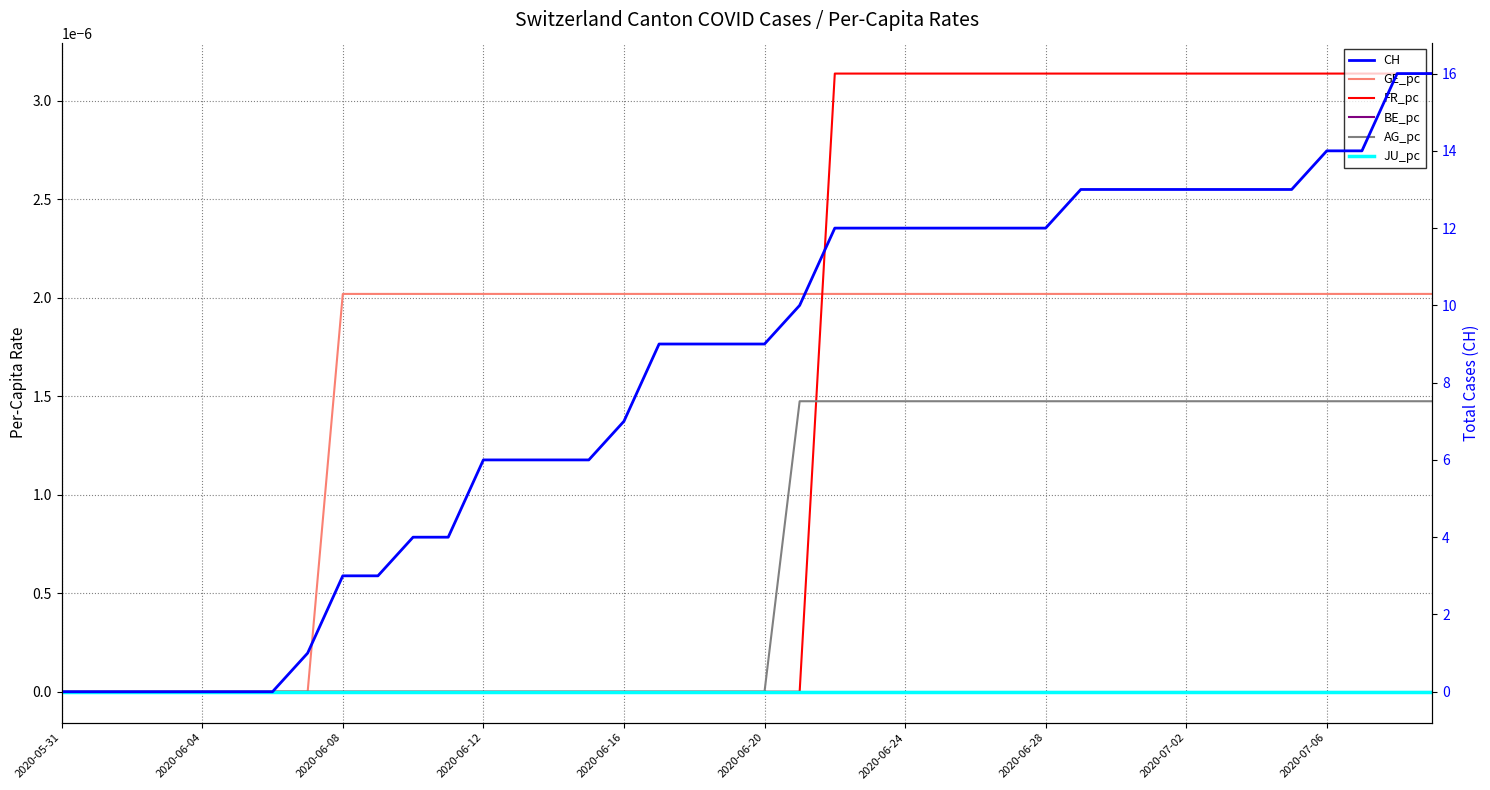

Reading left to right, what are all the values shown in this chart?

GE_pc: 0.0	0.0	0.0	0.0	0.0	0.0	0.0	0.0	0.0	0.0	0.0	0.0	0.0	0.0	0.0	0.0	0.0	0.0	0.0	0.0	0.0	0.0	0.0	0.0	0.0	0.0	0.0	0.0	0.0	0.0	0.0	0.0	0.0	0.0	0.0	0.0	0.0	0.0	0.0	0.0
FR_pc: 0.0	0.0	0.0	0.0	0.0	0.0	0.0	0.0	0.0	0.0	0.0	0.0	0.0	0.0	0.0	0.0	0.0	0.0	0.0	0.0	0.0	0.0	0.0	0.0	0.0	0.0	0.0	0.0	0.0	0.0	0.0	0.0	0.0	0.0	0.0	0.0	0.0	0.0	0.0	0.0
BE_pc: 0.0	0.0	0.0	0.0	0.0	0.0	0.0	0.0	0.0	0.0	0.0	0.0	0.0	0.0	0.0	0.0	0.0	0.0	0.0	0.0	0.0	0.0	0.0	0.0	0.0	0.0	0.0	0.0	0.0	0.0	0.0	0.0	0.0	0.0	0.0	0.0	0.0	0.0	0.0	0.0
AG_pc: 0.0	0.0	0.0	0.0	0.0	0.0	0.0	0.0	0.0	0.0	0.0	0.0	0.0	0.0	0.0	0.0	0.0	0.0	0.0	0.0	0.0	0.0	0.0	0.0	0.0	0.0	0.0	0.0	0.0	0.0	0.0	0.0	0.0	0.0	0.0	0.0	0.0	0.0	0.0	0.0
JU_pc: 0.0	0.0	0.0	0.0	0.0	0.0	0.0	0.0	0.0	0.0	0.0	0.0	0.0	0.0	0.0	0.0	0.0	0.0	0.0	0.0	0.0	0.0	0.0	0.0	0.0	0.0	0.0	0.0	0.0	0.0	0.0	0.0	0.0	0.0	0.0	0.0	0.0	0.0	0.0	0.0
CH: 0.0	0.0	0.0	0.0	0.0	0.0	0.0	1.0	3.0	3.0	4.0	4.0	6.0	6.0	6.0	6.0	7.0	9.0	9.0	9.0	9.0	10.0	12.0	12.0	12.0	12.0	12.0	12.0	12.0	13.0	13.0	13.0	13.0	13.0	13.0	13.0	14.0	14.0	16.0	16.0